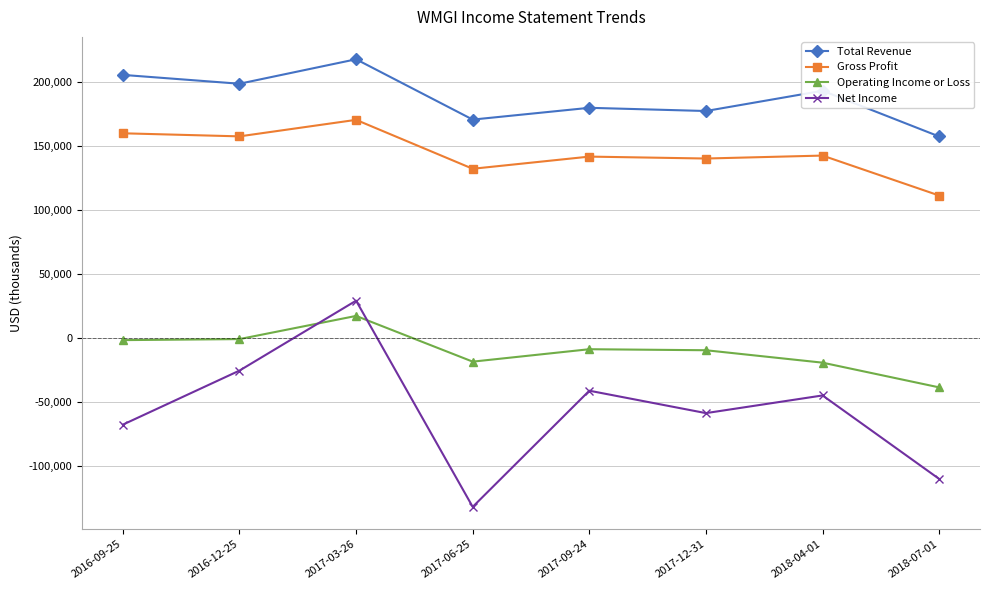

The value of Total Revenue at 2018-07-01 is 157300. True or false?

True